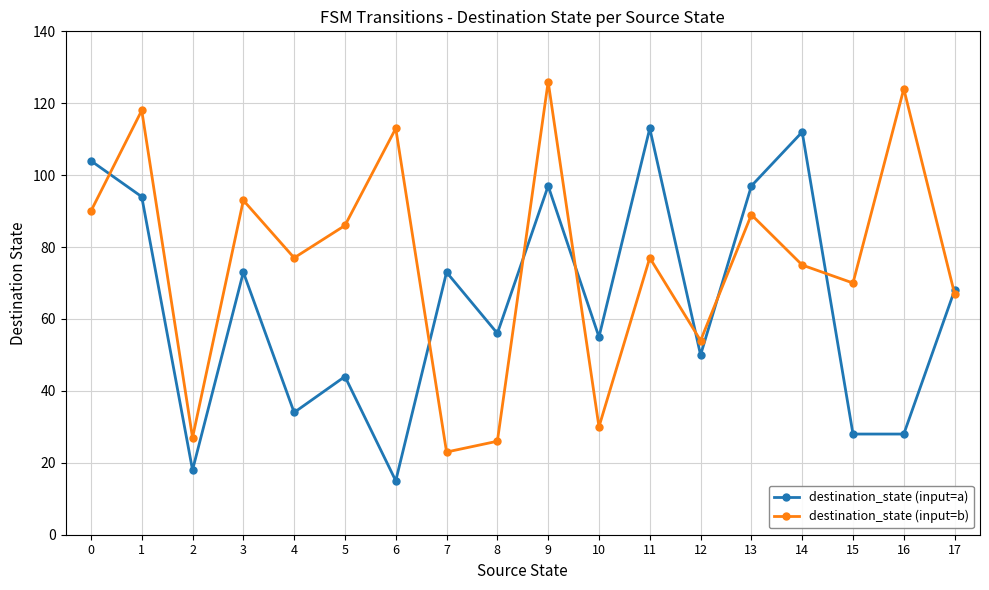

Rank the series by their maximum value, from lowest to highest.

destination_state (input=a), destination_state (input=b)